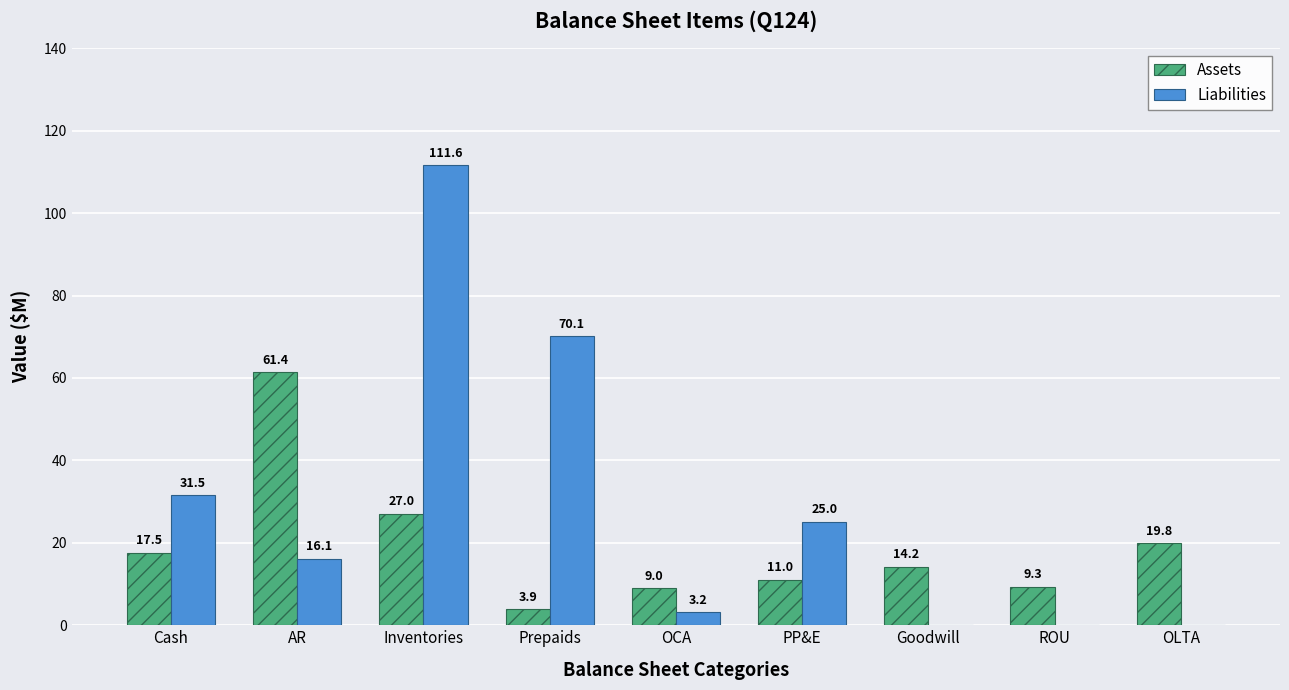

Reading left to right, what are all the values shown in this chart?

Assets: Cash=17.5	AR=61.4	Inventories=27.0	Prepaids=3.9	OCA=9.0	PP&E=11.0	Goodwill=14.2	ROU=9.3	OLTA=19.8
Liabilities: Cash=31.5	AR=16.1	Inventories=111.6	Prepaids=70.1	OCA=3.2	PP&E=25.0	Goodwill=0.0	ROU=0.0	OLTA=0.0